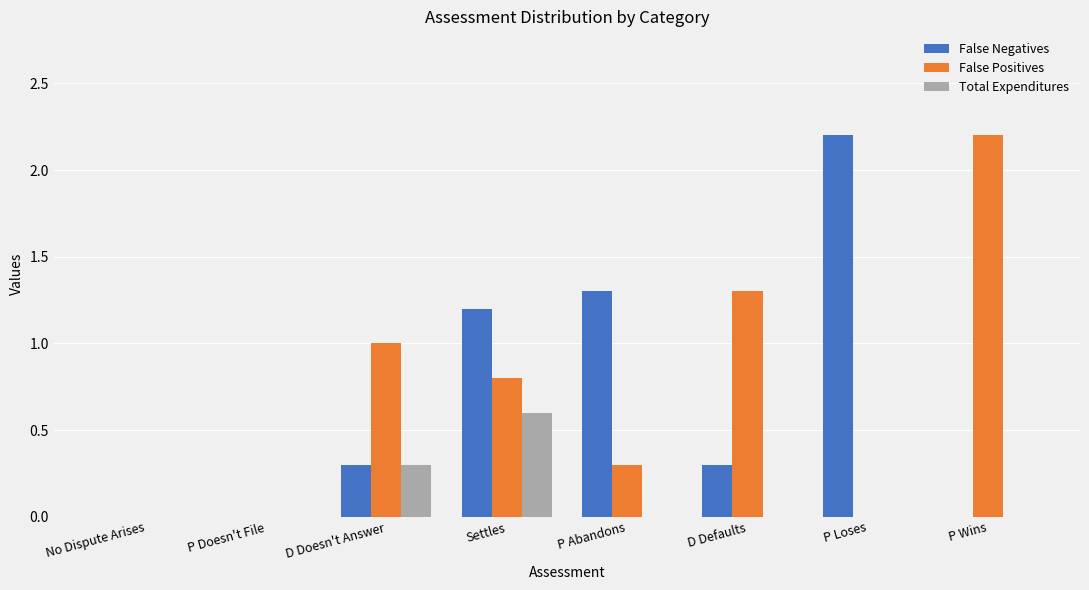

Reading right to left, what are all the values shown in this chart?

False Negatives: 0.0	2.2	0.3	1.3	1.2	0.3	0.0	0.0
False Positives: 2.2	0.0	1.3	0.3	0.8	1.0	0.0	0.0
Total Expenditures: 0.0	0.0	0.0	0.0	0.6	0.3	0.0	0.0